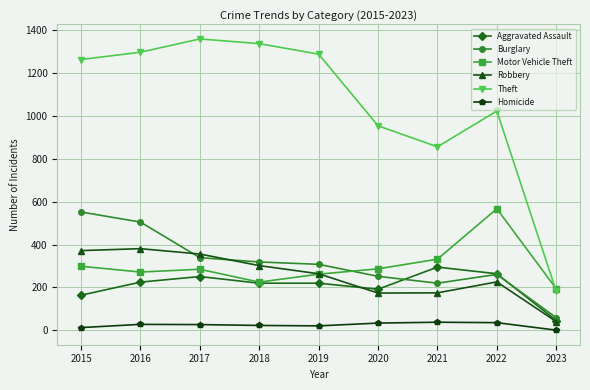

Does the chart have visible grid lines?

Yes